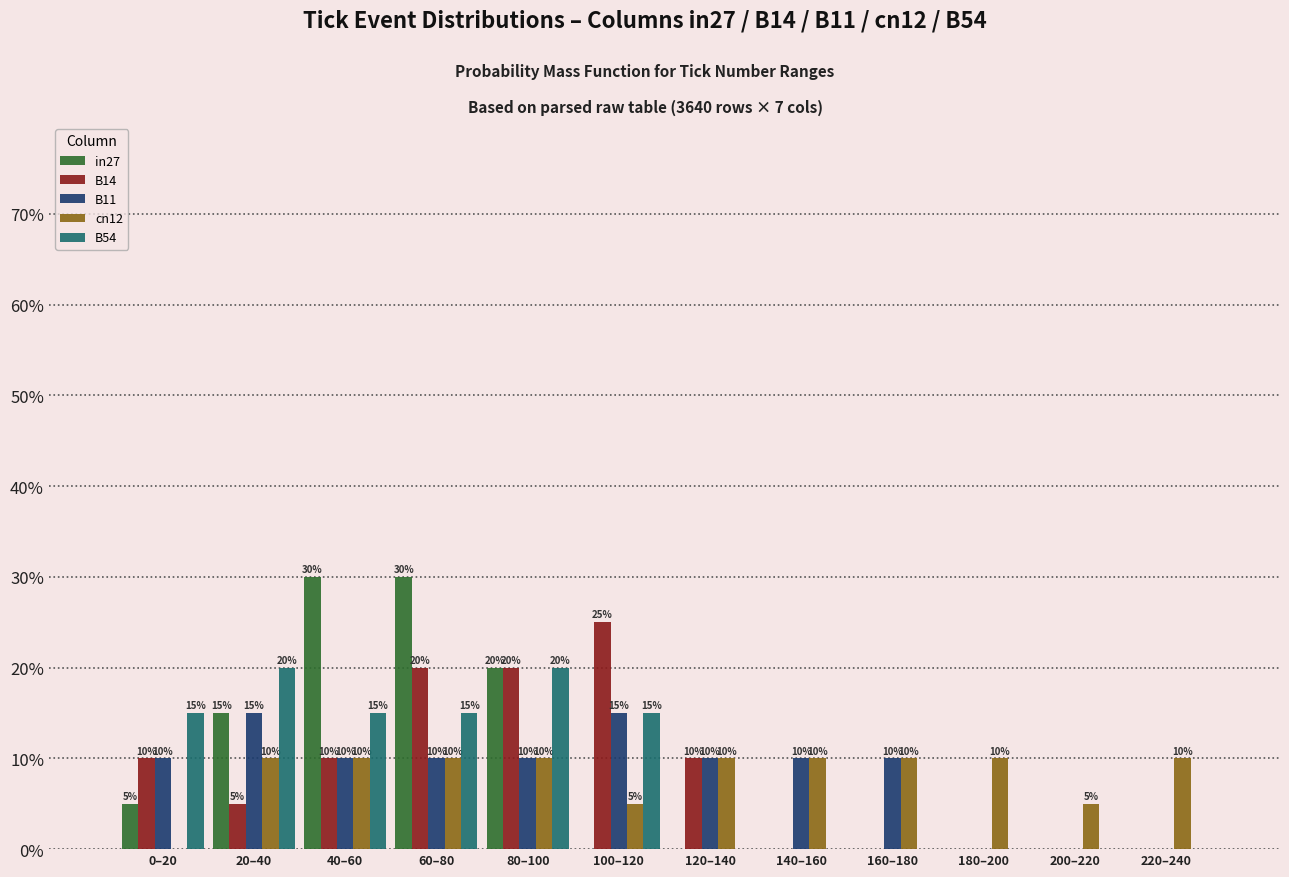

Reading left to right, what are all the values shown in this chart?

in27: 0–20=5	20–40=15	40–60=30	60–80=30	80–100=20	100–120=0	120–140=0	140–160=0	160–180=0	180–200=0	200–220=0	220–240=0
B14: 0–20=10	20–40=5	40–60=10	60–80=20	80–100=20	100–120=25	120–140=10	140–160=0	160–180=0	180–200=0	200–220=0	220–240=0
B11: 0–20=10	20–40=15	40–60=10	60–80=10	80–100=10	100–120=15	120–140=10	140–160=10	160–180=10	180–200=0	200–220=0	220–240=0
cn12: 0–20=0	20–40=10	40–60=10	60–80=10	80–100=10	100–120=5	120–140=10	140–160=10	160–180=10	180–200=10	200–220=5	220–240=10
B54: 0–20=15	20–40=20	40–60=15	60–80=15	80–100=20	100–120=15	120–140=0	140–160=0	160–180=0	180–200=0	200–220=0	220–240=0